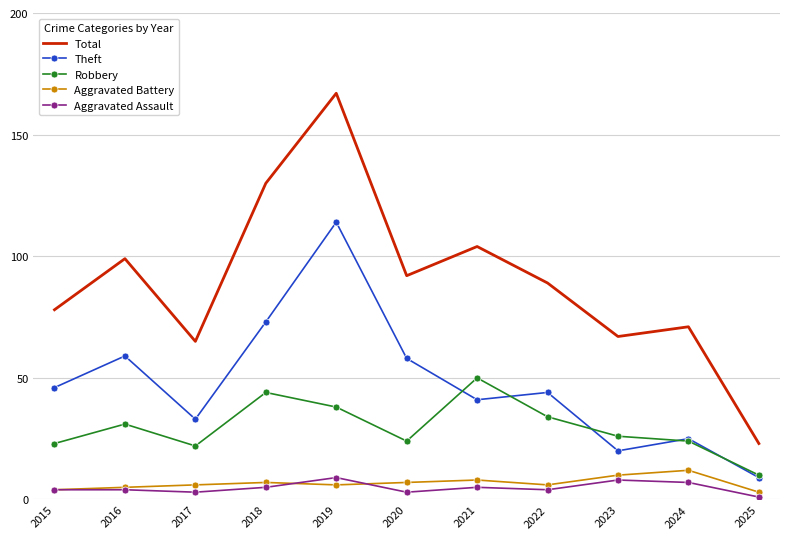

True or false: Aggravated Battery and Robbery cross at least once.

False